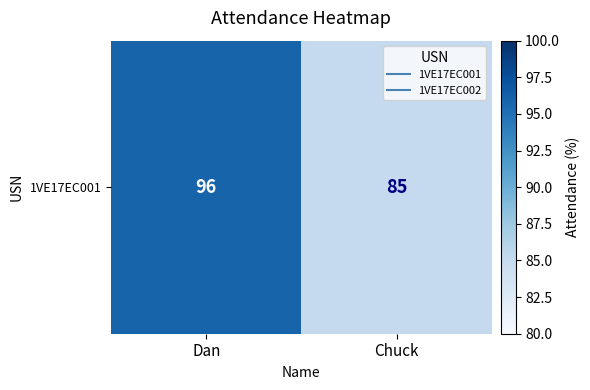

Which has a higher value, Chuck or Dan?

Dan